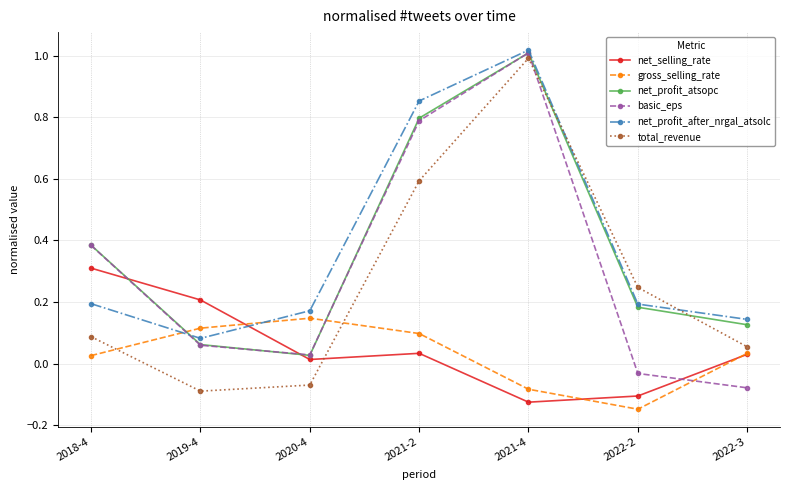

What is the label of the 7th point from the right?

2018-4